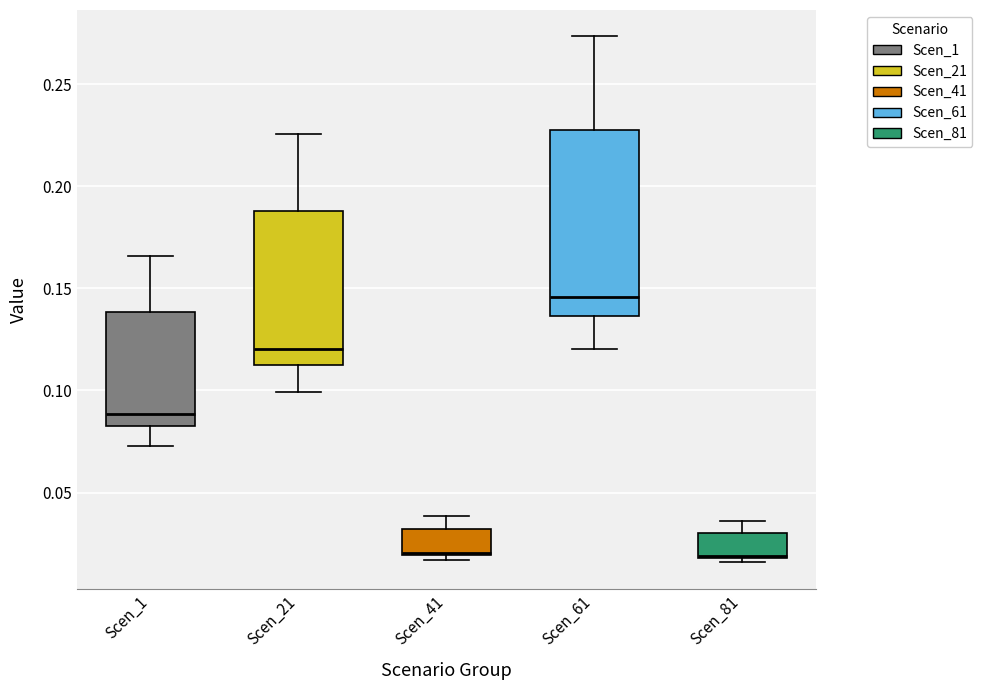

Where does the lower whisker of the box for Scen_61 end on the y-axis? The values are not printed on the chart, so give them approximately, as read against the axis.

0.120